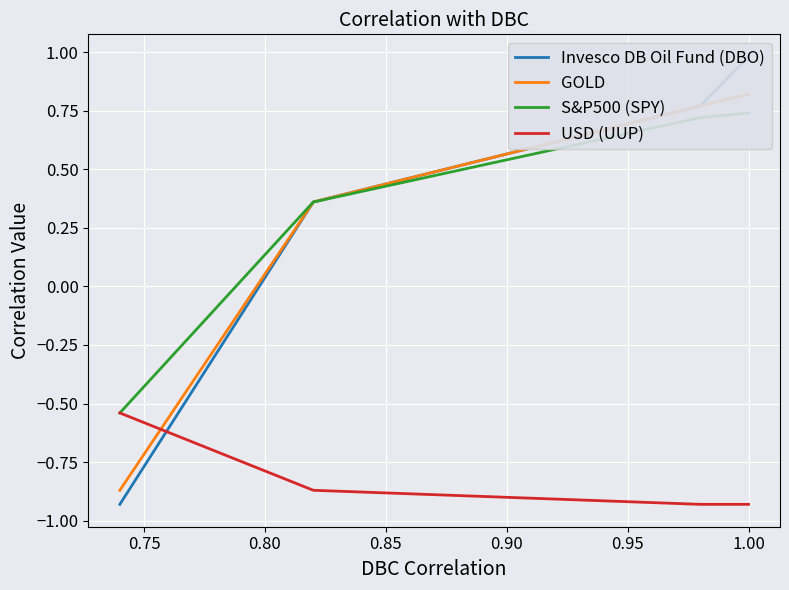

What is the difference between the maximum and minimum values in the S&P500 (SPY) series?

1.3